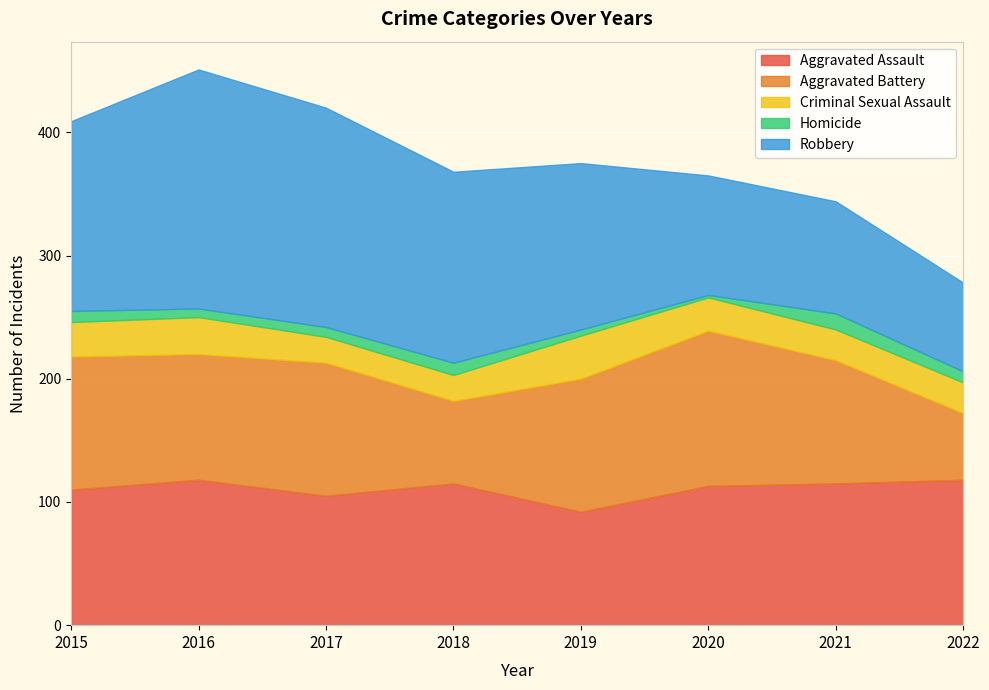

What is the value of the Aggravated Battery point at the 8th from the left?

54